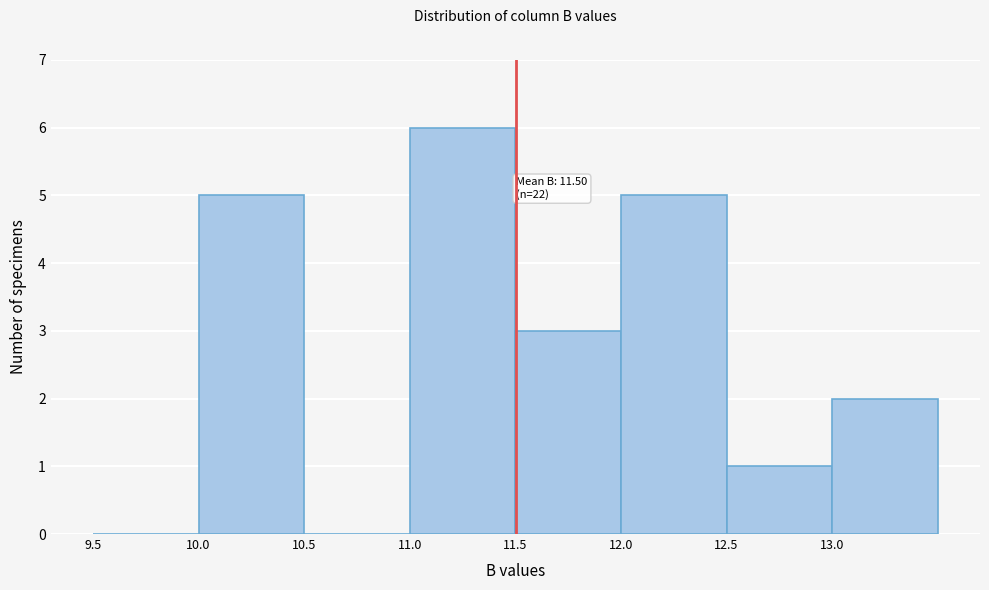

Over which range of the x-axis is the bar tallest?

11.0 to 11.5